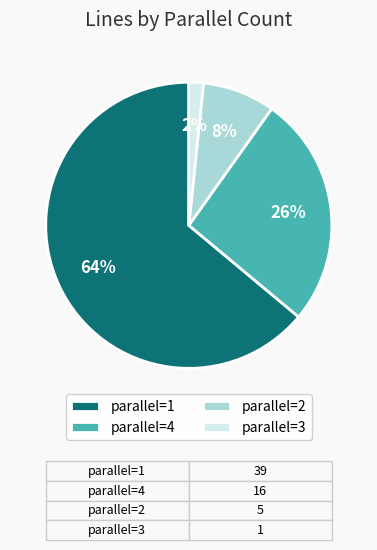

What is the majority slice?

parallel=1